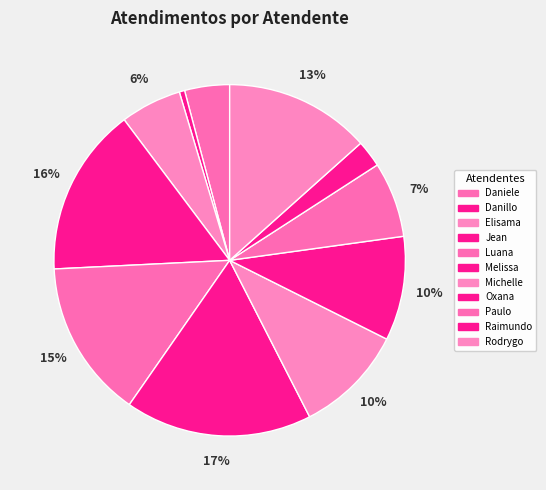

Rank the categories by value from lowest to highest.

Danillo Cavalheiro Afonso, Raimundo Francisco Taborda, Daniele Aparecida dos Santos, Elisama Walter Machado, Paulo Roberto da Silva Junior, Oxana Andreli da Silva, Michelle Goncalves Mello, Rodrygo Moura Mujol, Luana Cristine Sa dos Santos, Jean Lucas Ferreira, Melissa Maria Caleffi Zechini